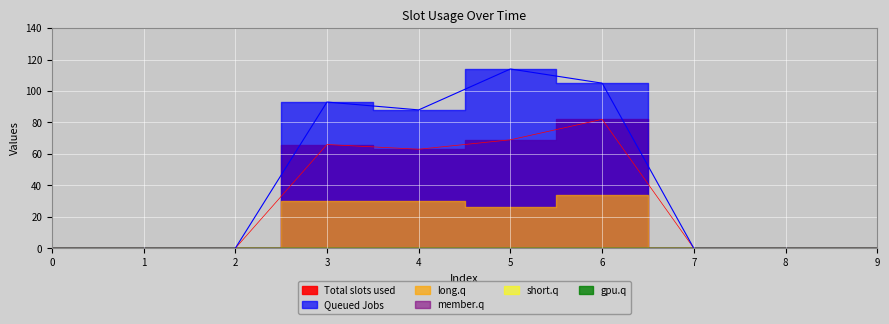

Reading left to right, transcribe all the data shown in this chart.

1: 0	0	0	66	63	69	82	0	0	0
3: 0	0	0	93	88	114	105	0	0	0
4: 0	0	0	0	0	0	0	0	0	0
2: 0	0	0	30	30	26	34	0	0	0
5: 0	0	0	0	0	0	0	0	0	0
6: 0	0	0	0	0	0	0	0	0	0